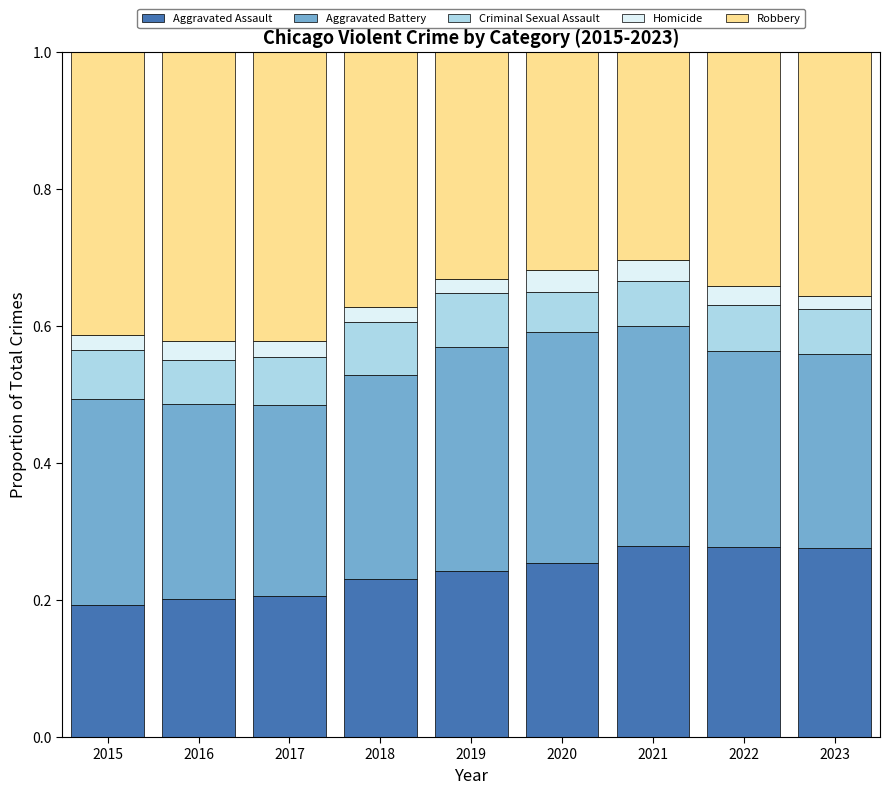

Count the Aggravated Assault values in the range 0 to 1.

9